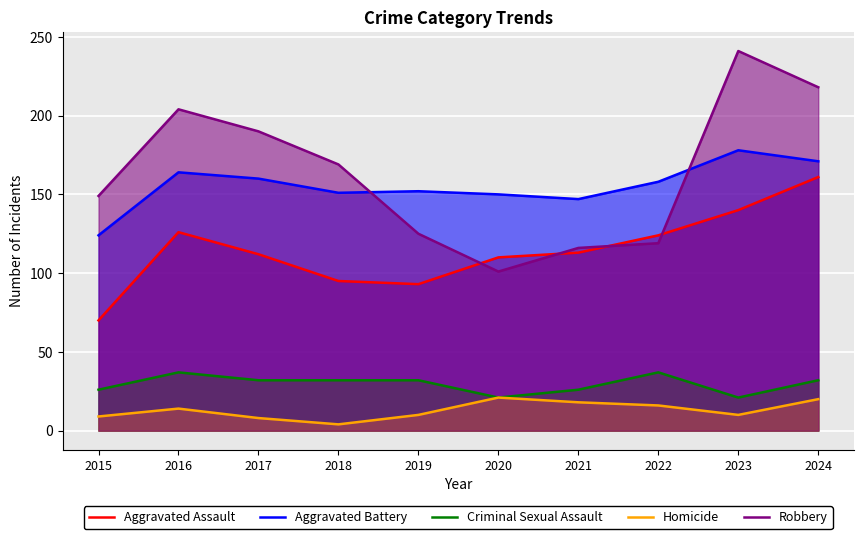

In Aggravated Assault, how many points are higher than both neighbors (excluding endpoints)?

1